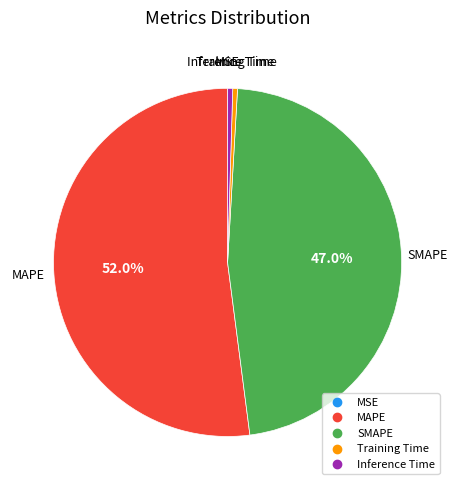

Combined, do MAPE and Training Time account for over 50%?

Yes